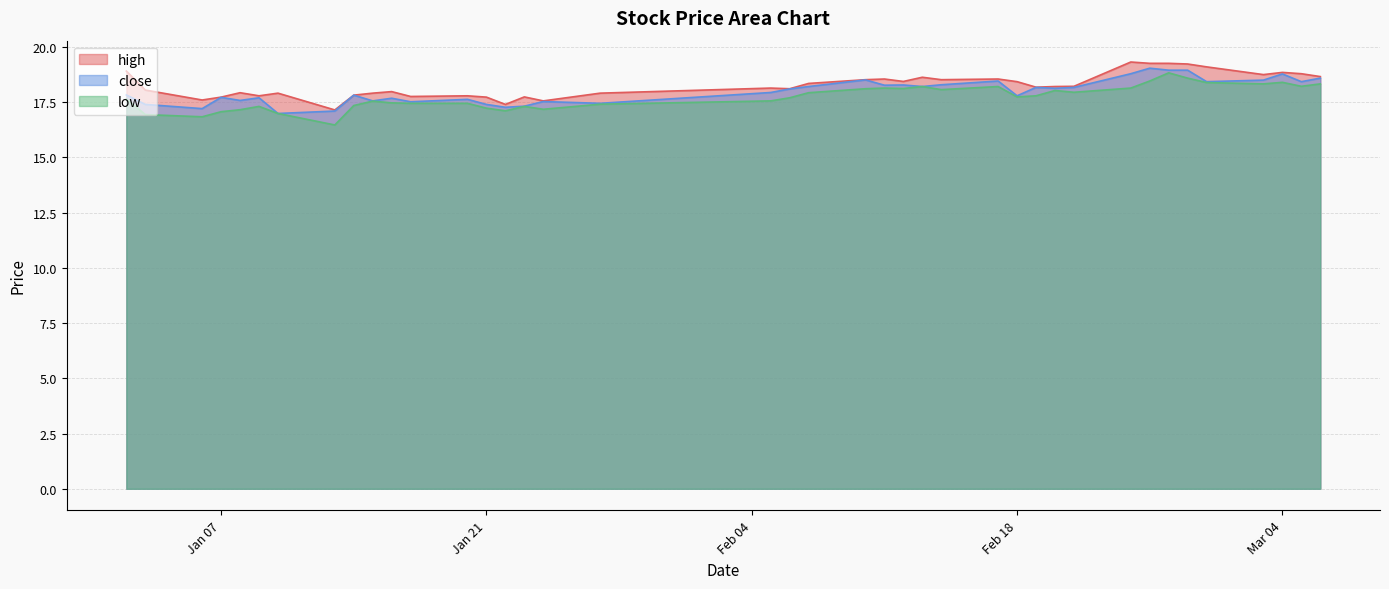

How many lines are shown in the chart?

3